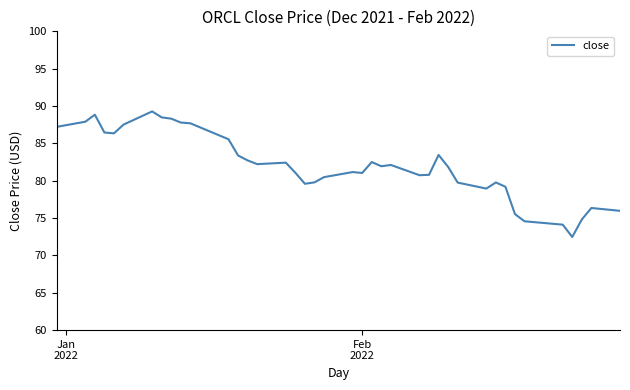

What is the minimum value shown in the chart?

72.5